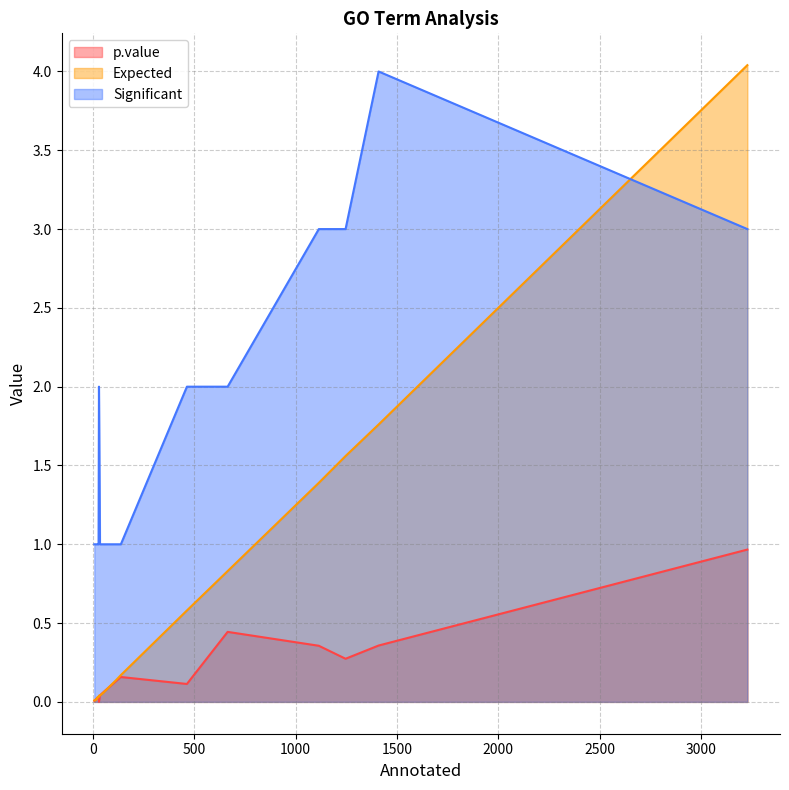

Which series has the largest range (max minus min)?

Expected